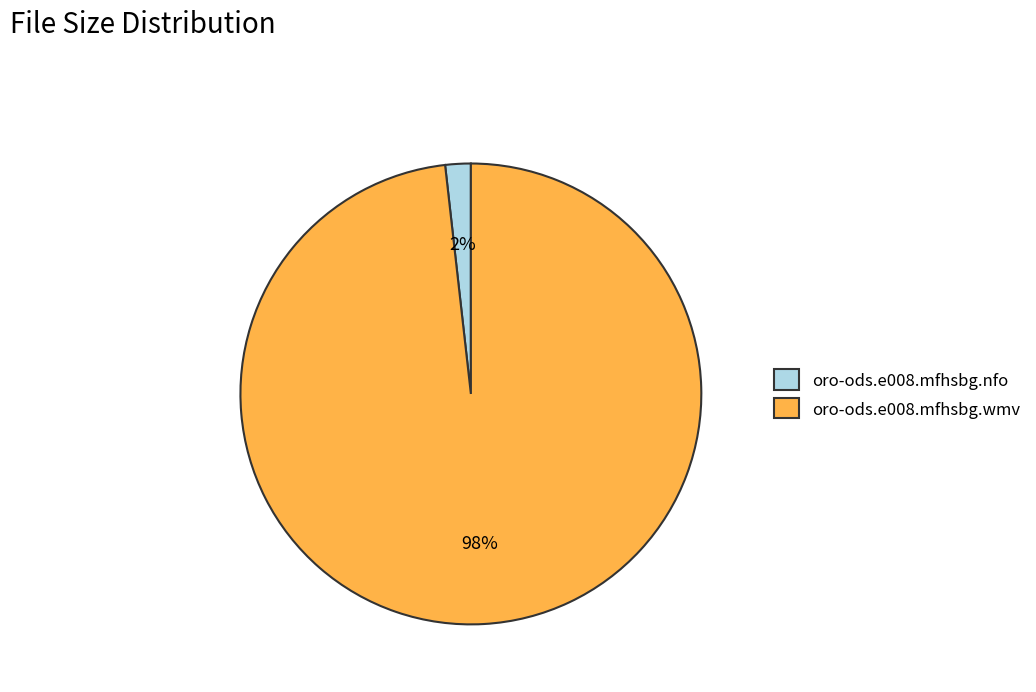

Is it true that oro-ods.e008.mfhsbg.wmv is 98% of the pie?

True